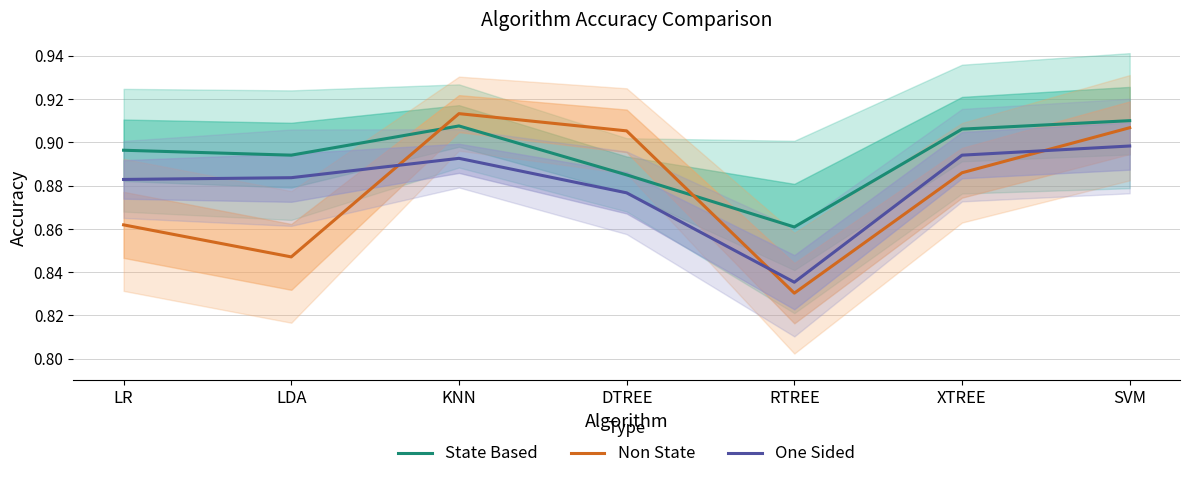

What is the label of the 2nd point from the left?

LDA